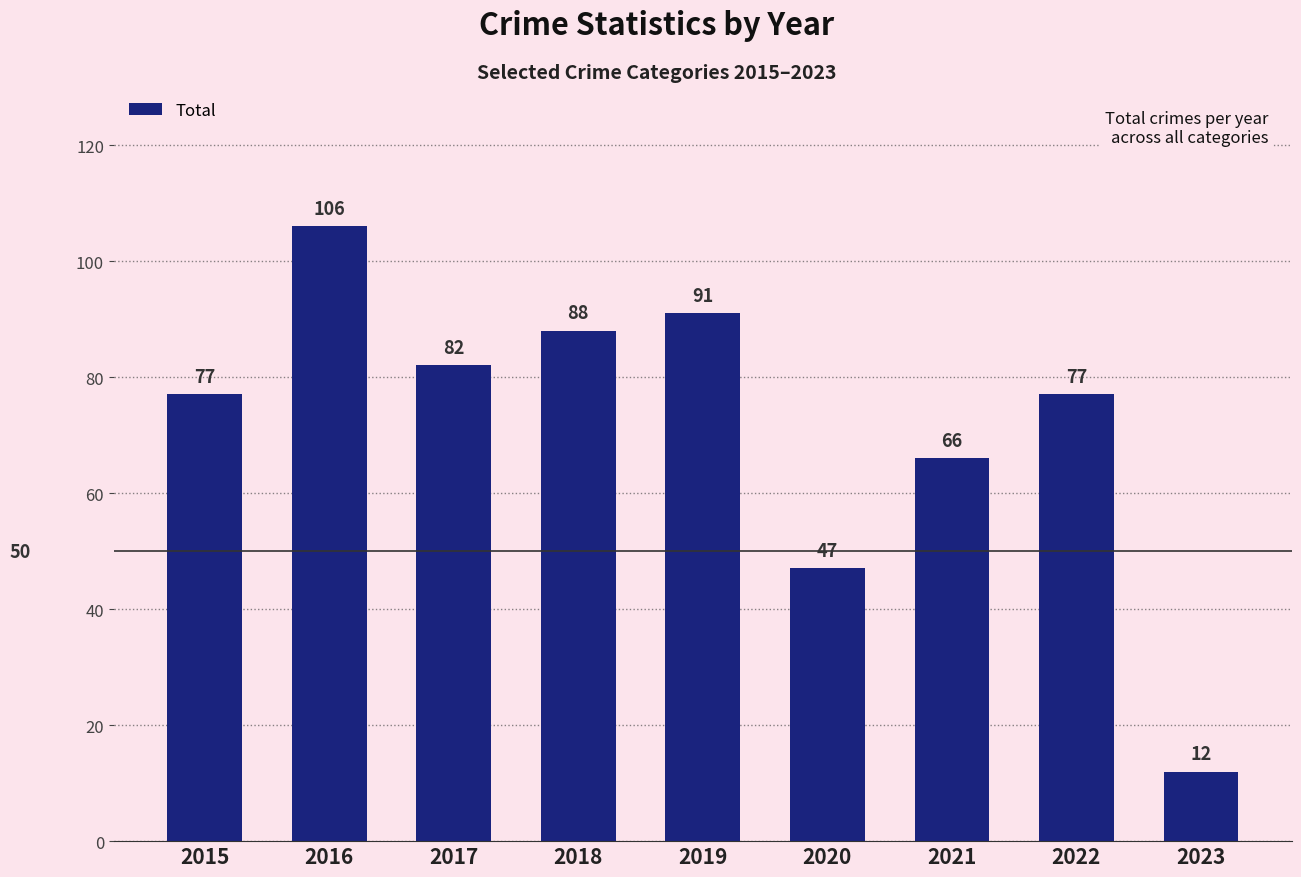

What is the value of the 6th bar from the left?

47